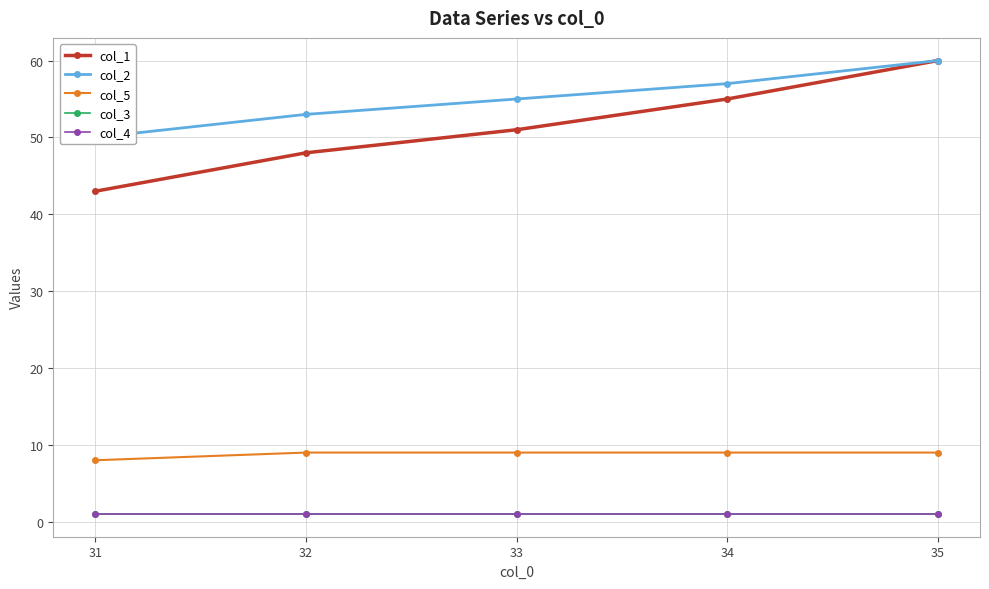

What are all the series names shown in the legend?

col_1, col_2, col_5, col_3, col_4